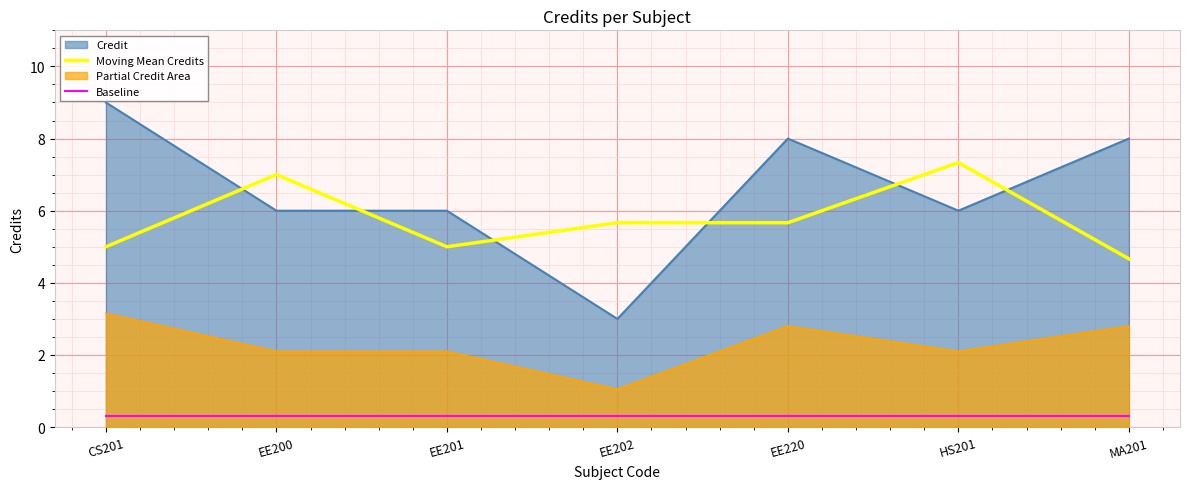

List the labels in order of Moving Mean Credits value, smallest first.

MA201, CS201, EE201, EE202, EE220, EE200, HS201